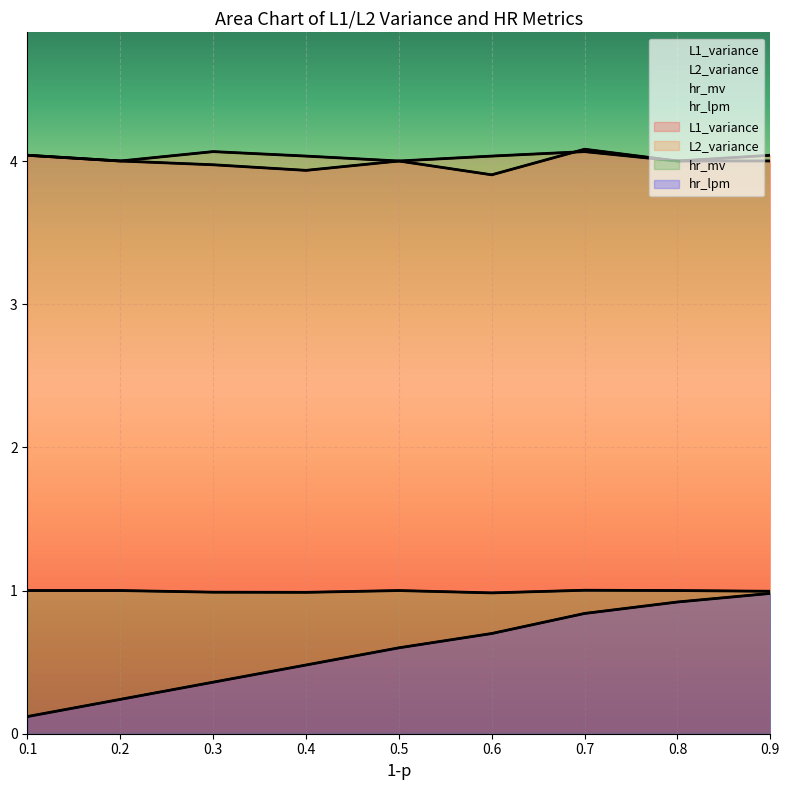

The hr_lpm series shows 0.2 at 0.1. True or false?

False